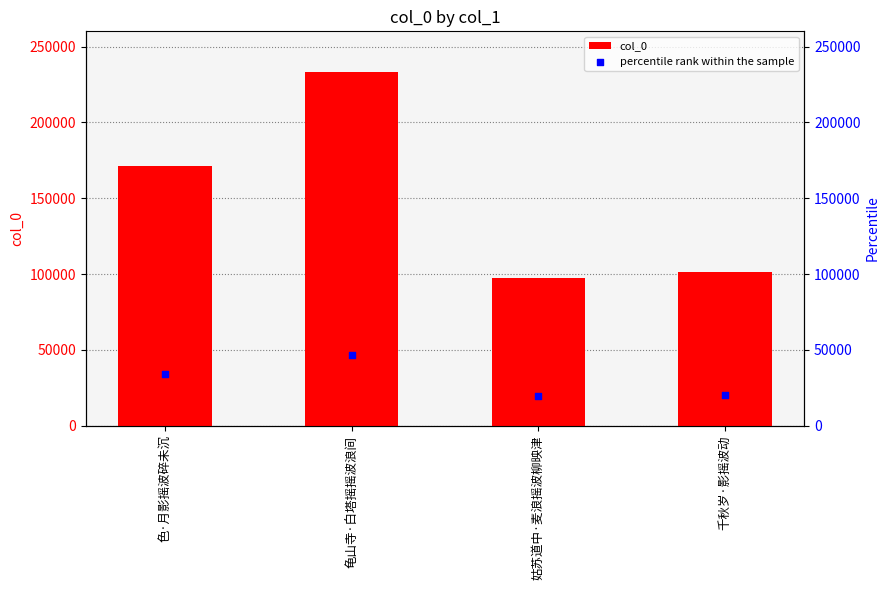

At which category is the sum across all series the highest?

龟山寺·白塔摇摇波浪间